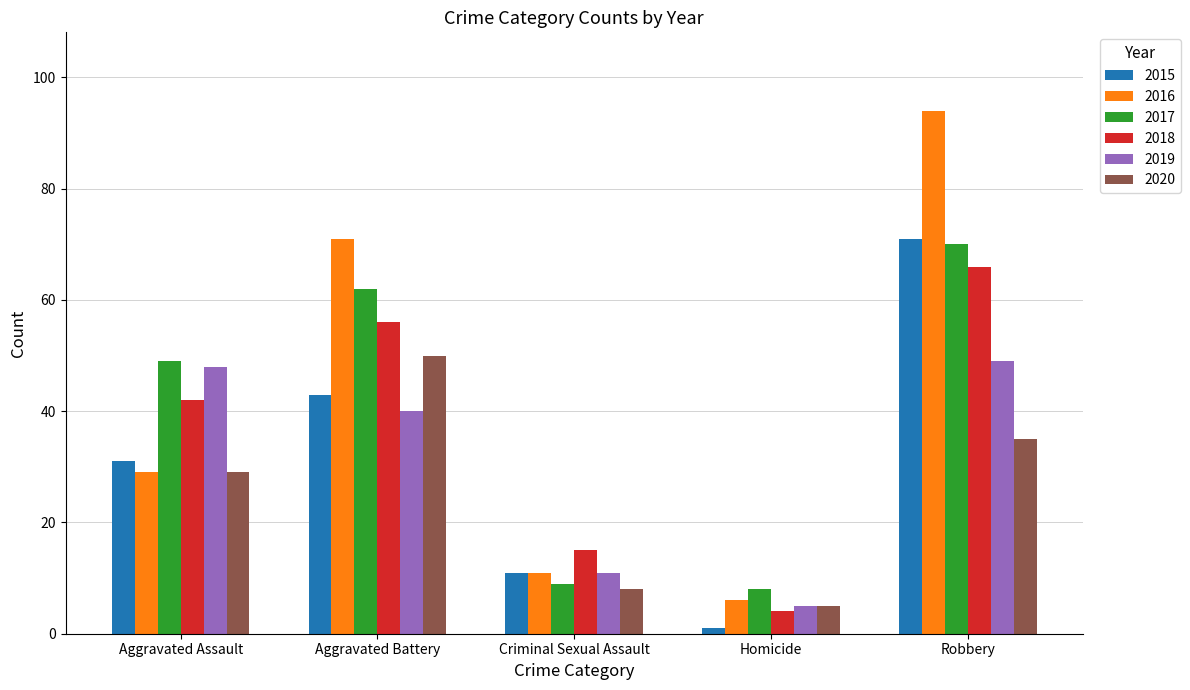

At how many categories does at least one series exceed 70?

2